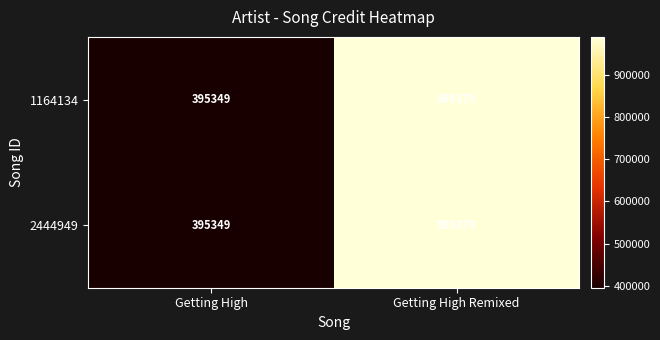

Rank the categories by 2444949 value from lowest to highest.

Getting High, Getting High Remixed